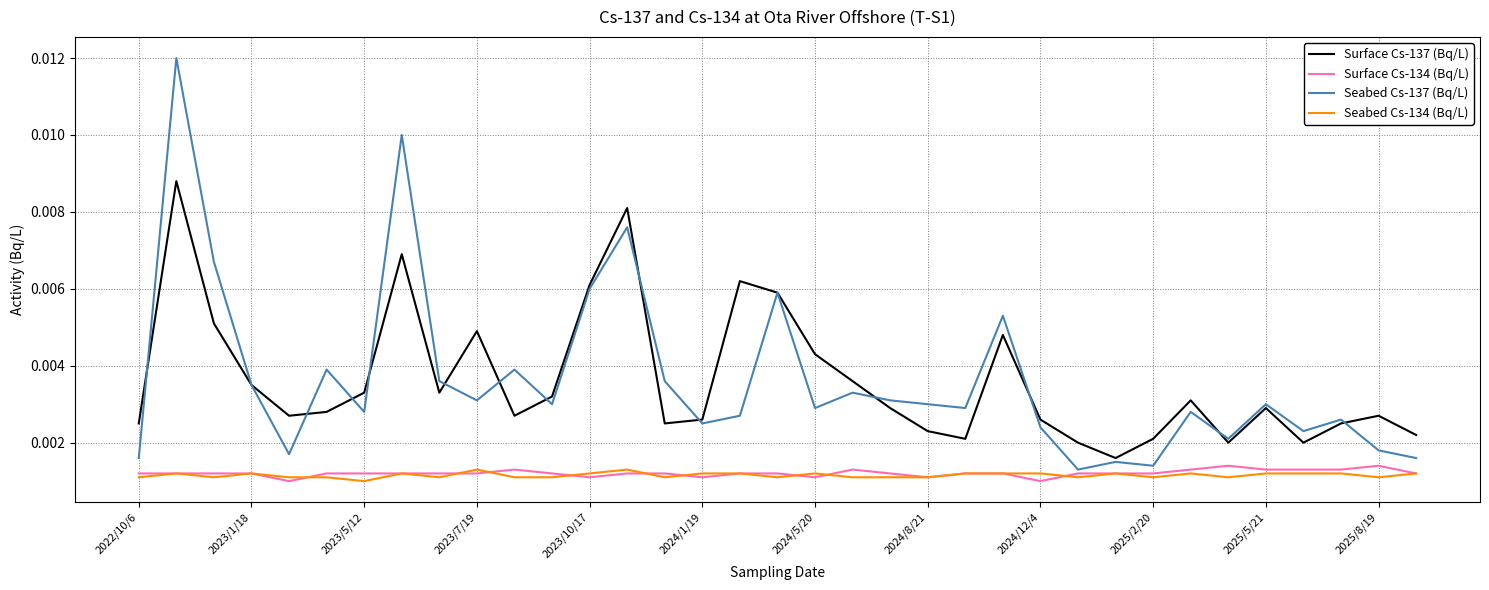

What are all the series names shown in the legend?

Surface Cs-137 (Bq/L), Surface Cs-134 (Bq/L), Seabed Cs-137 (Bq/L), Seabed Cs-134 (Bq/L)